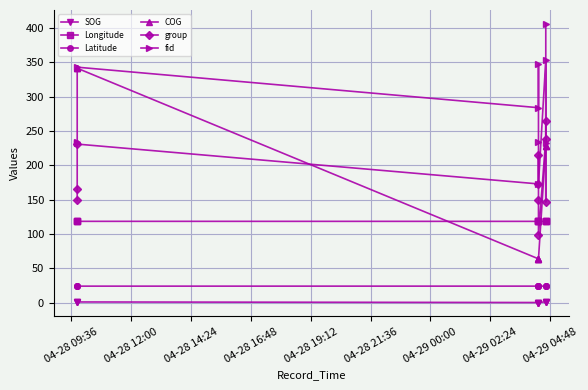

The Longitude series shows 118.5 at 04-28 16:48. True or false?

True